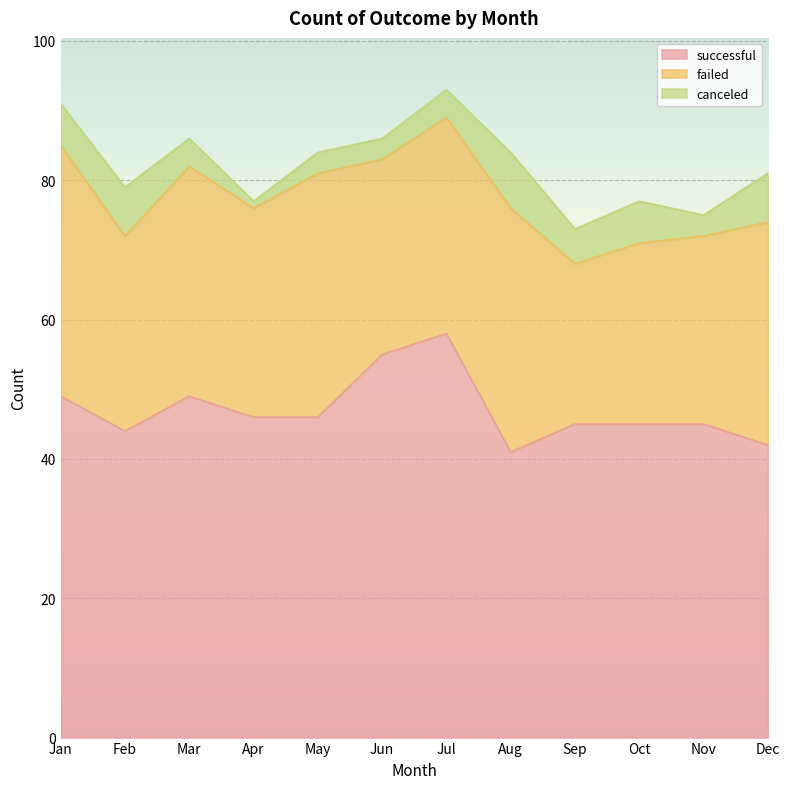

What is the total value across all series at Feb?

79